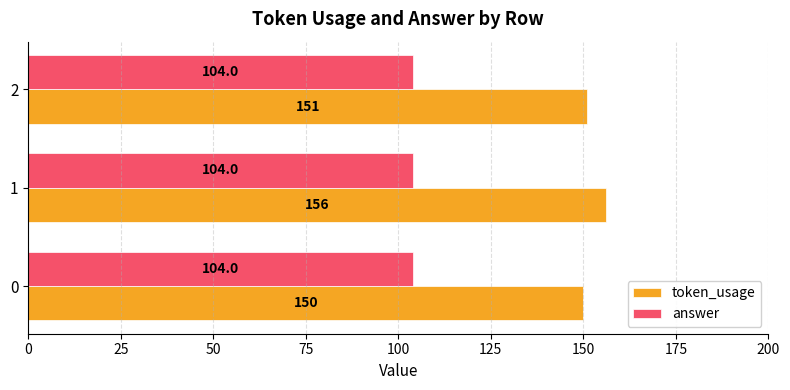

What is the smallest value displayed?

104